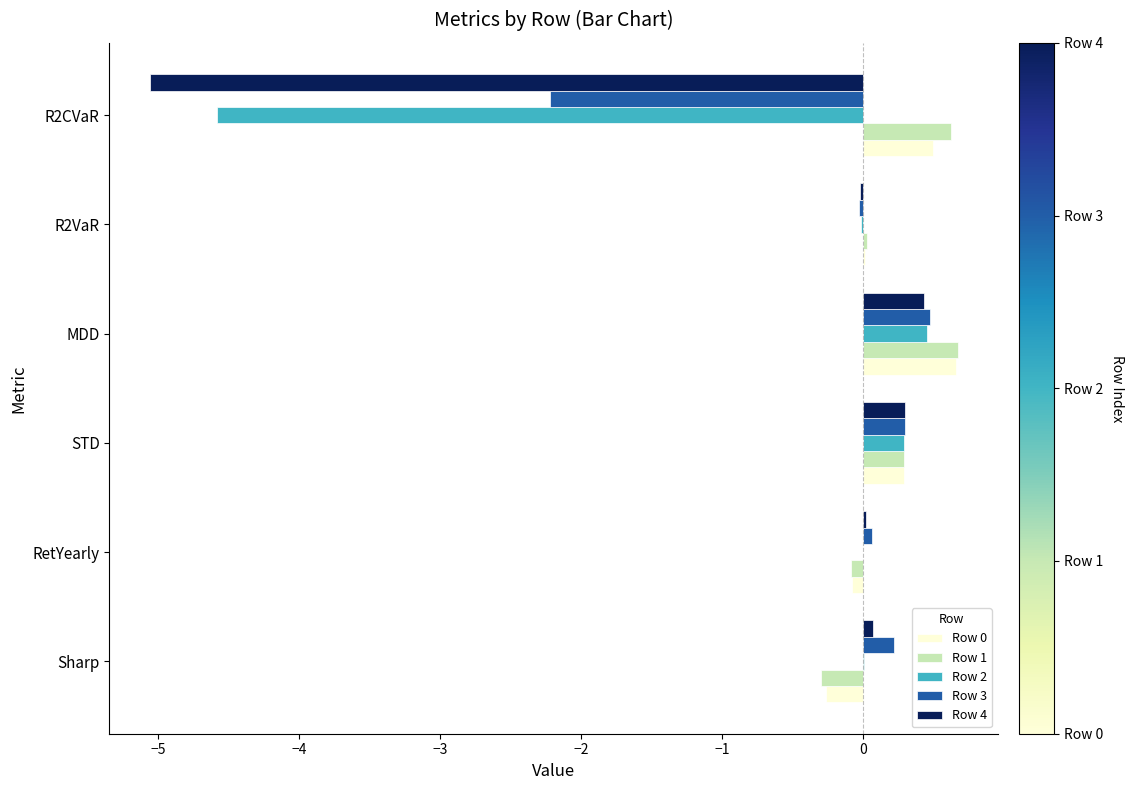

Is the value of Row 2 at Sharp greater than the value of Row 3 at R2CVaR?

Yes